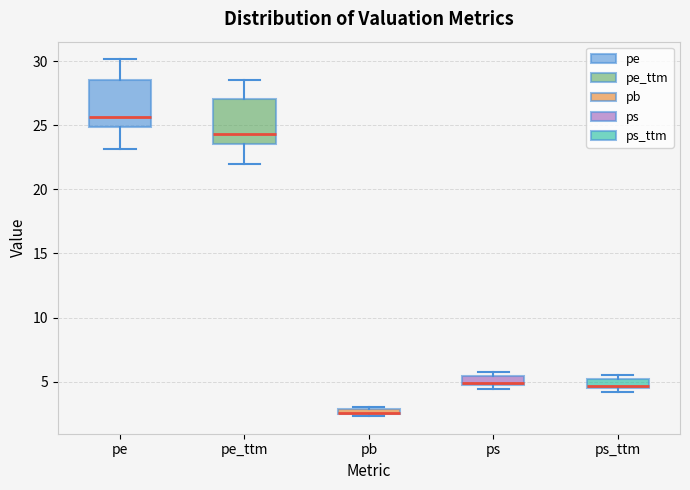

Where is the upper edge of the box for pb on the y-axis? The values are not printed on the chart, so give them approximately, as read against the axis.

3.0